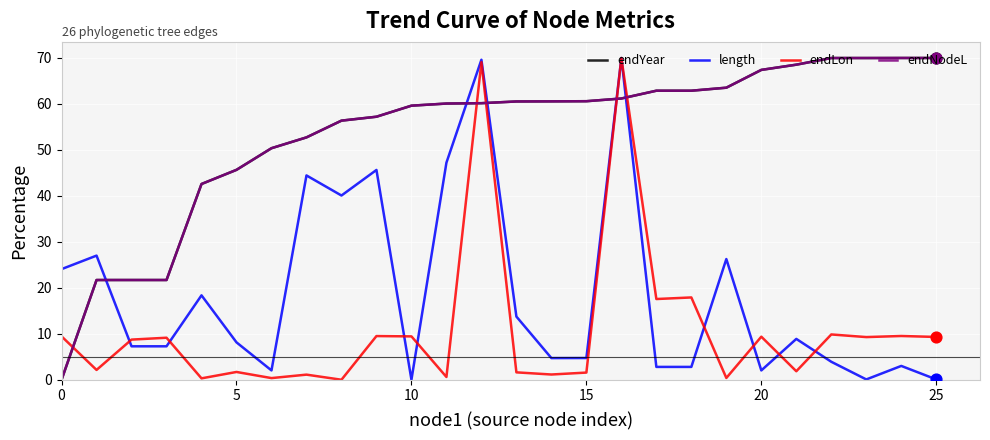

After their last crossing, which series has the higher values: length or endYear?

endYear